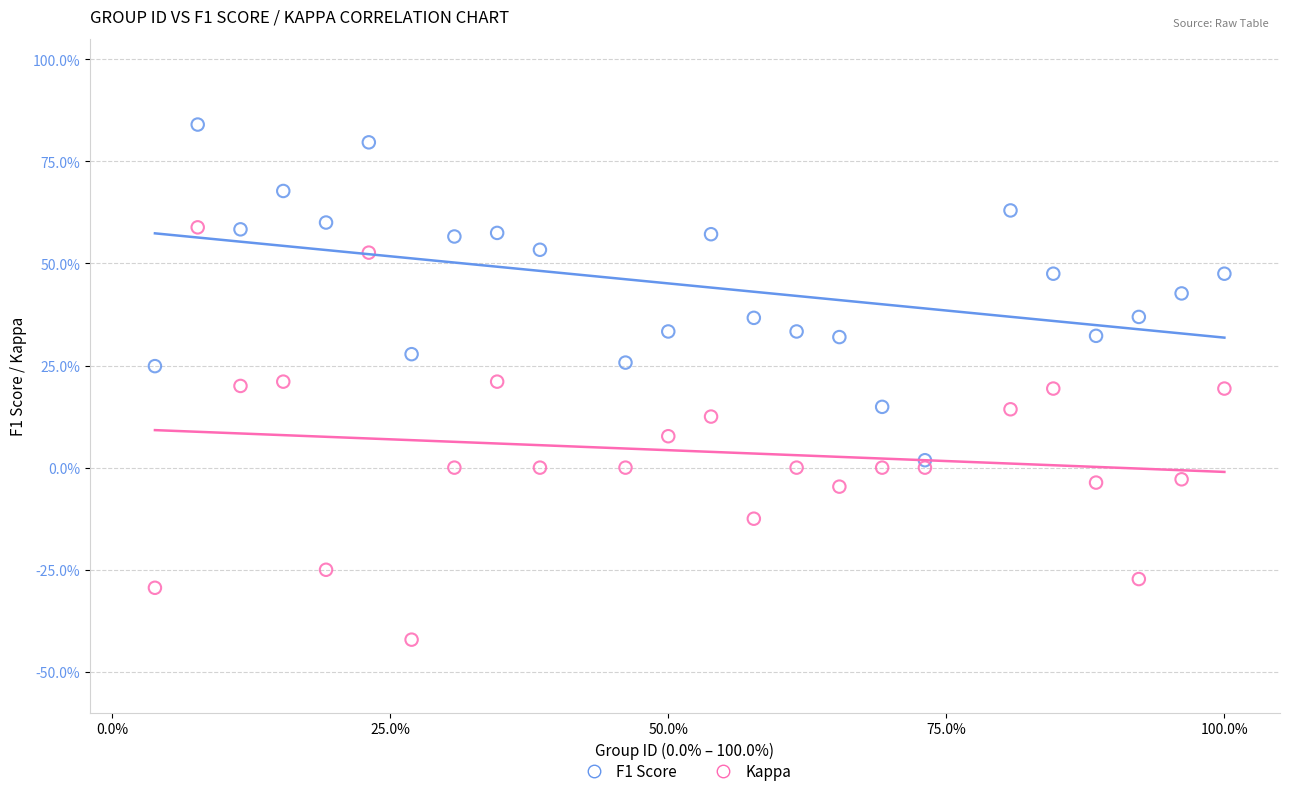

What are all the series names shown in the legend?

F1 Score, Kappa